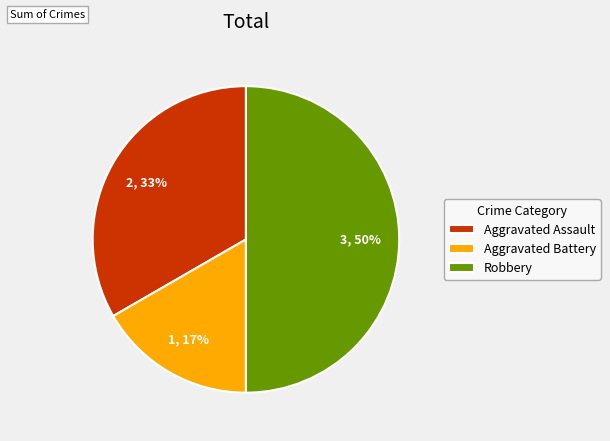

Which category has the biggest portion of the pie?

Robbery